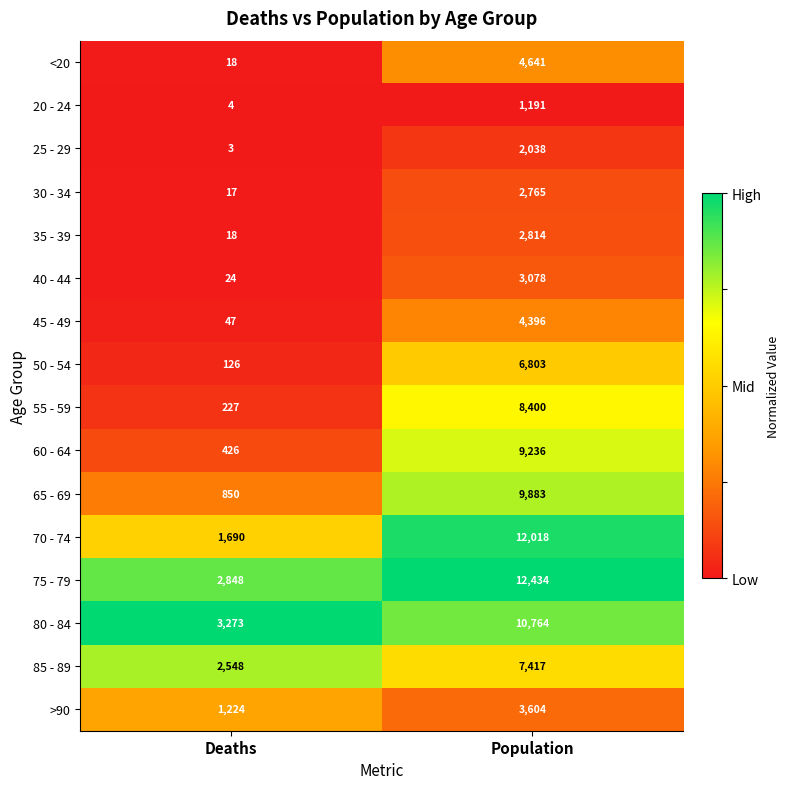

What is the average value of the 70 - 74 series?

6854